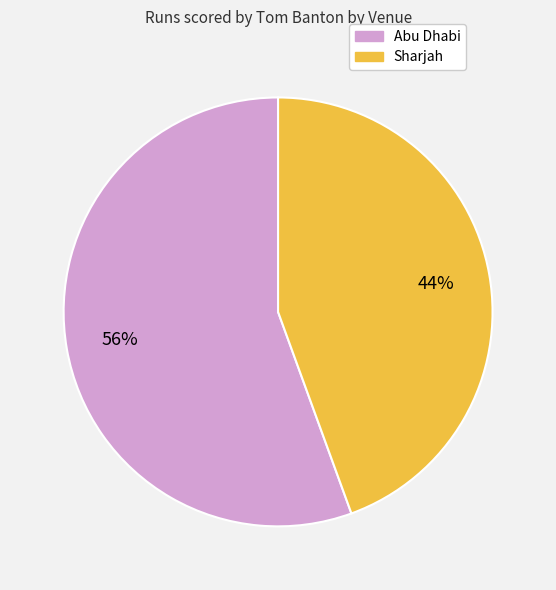

How many slices are in this pie chart?

2